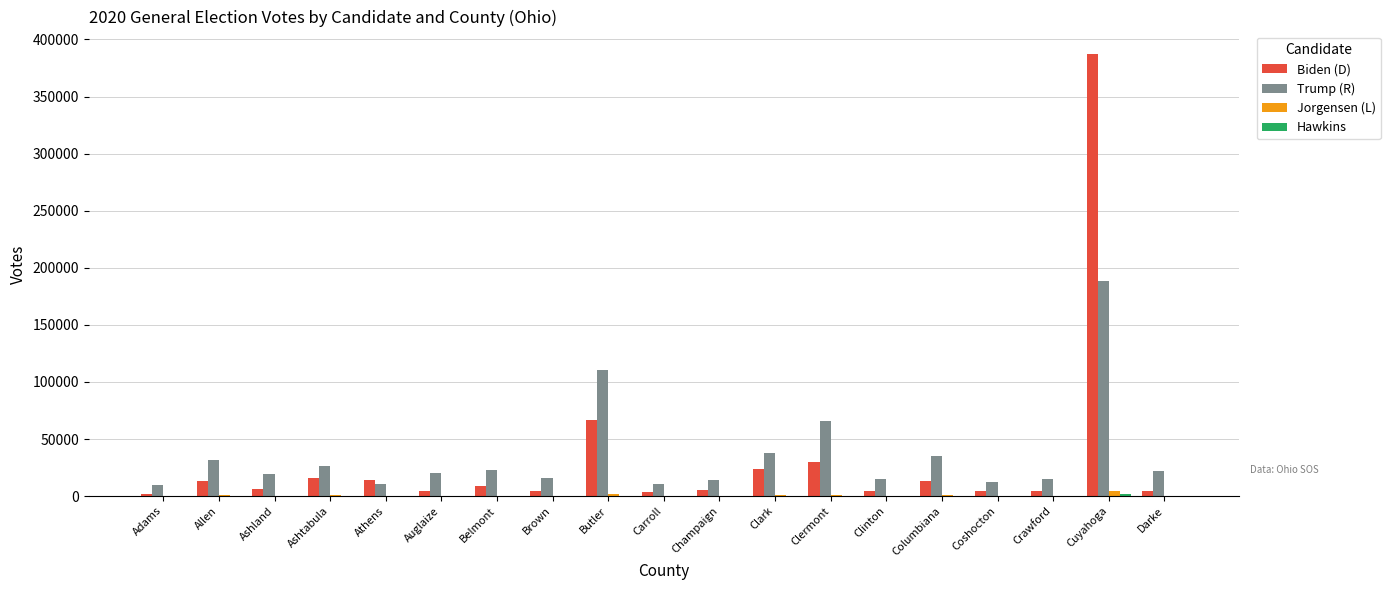

At which label is Biden (D) closest to 194840?

Butler